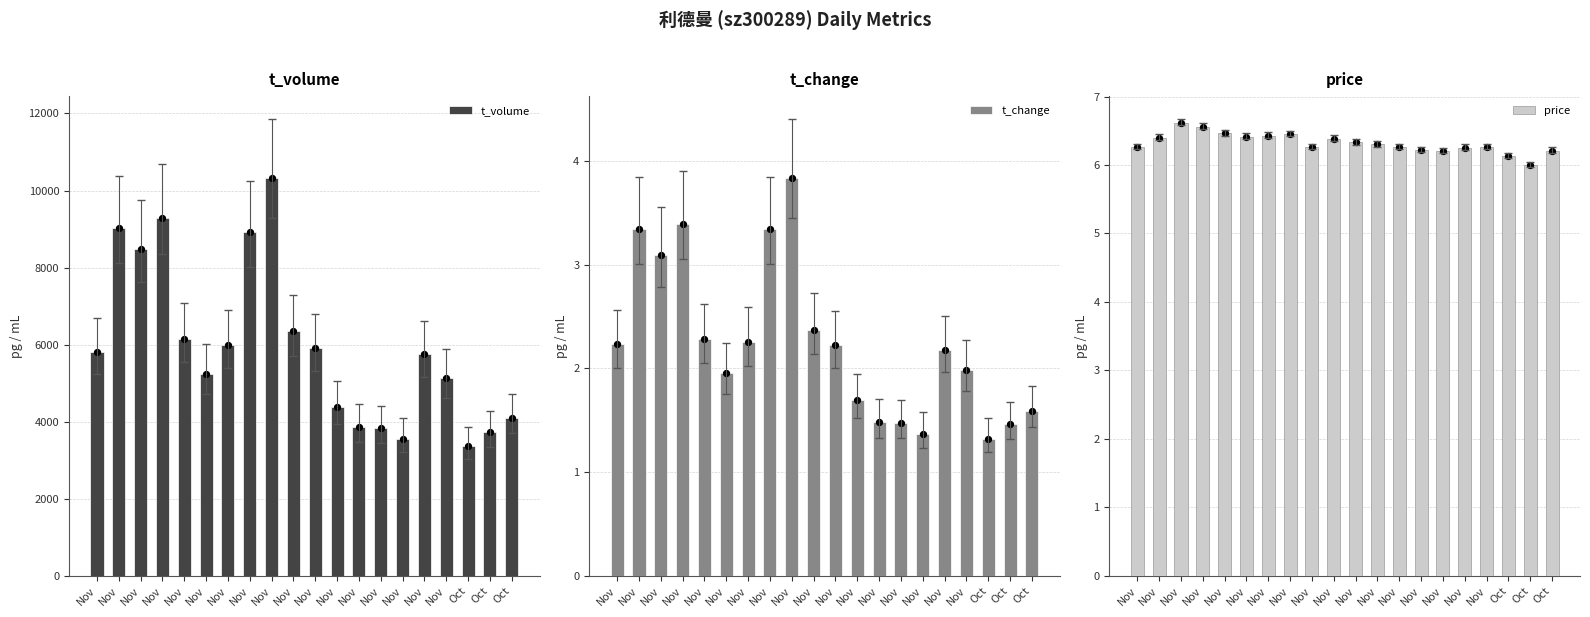

At how many categories does at least one series exceed 7572?

5